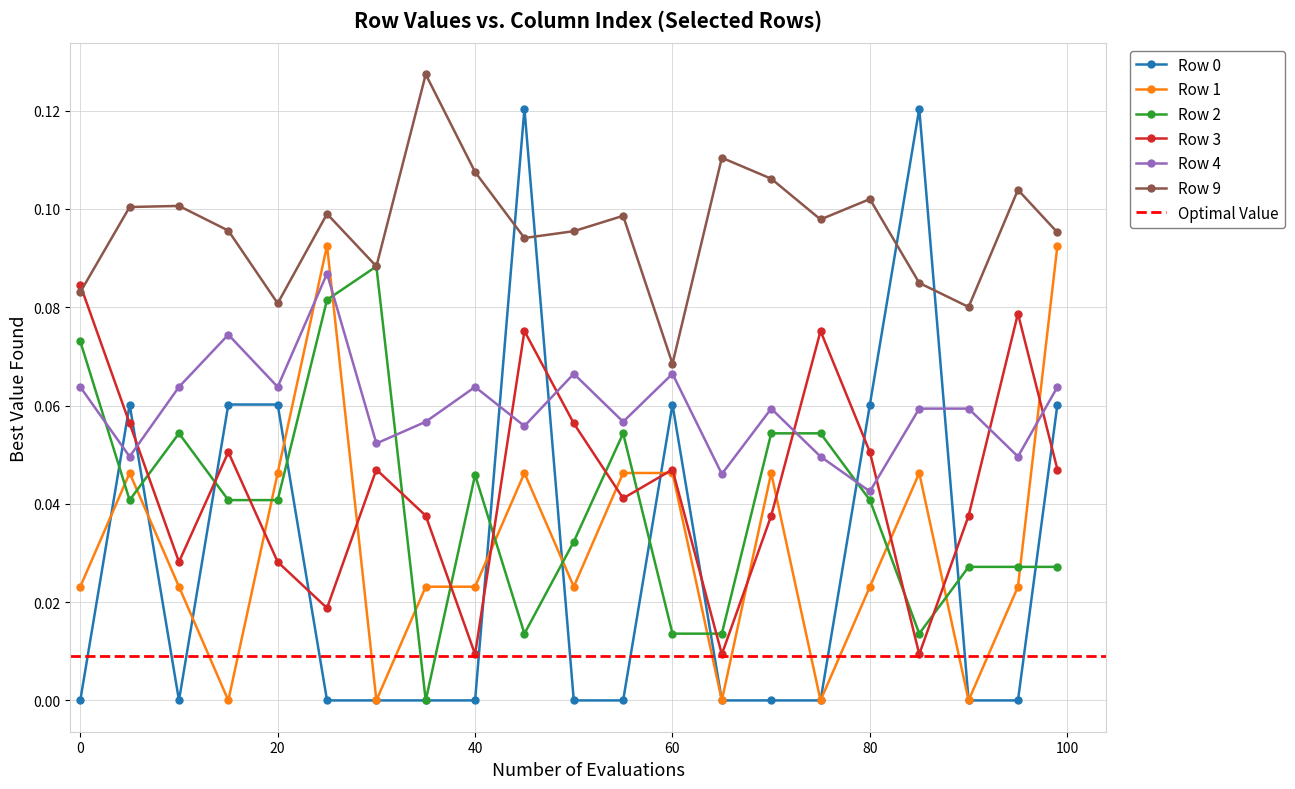

Count the Row 0 values in the range 0 to 1.

21